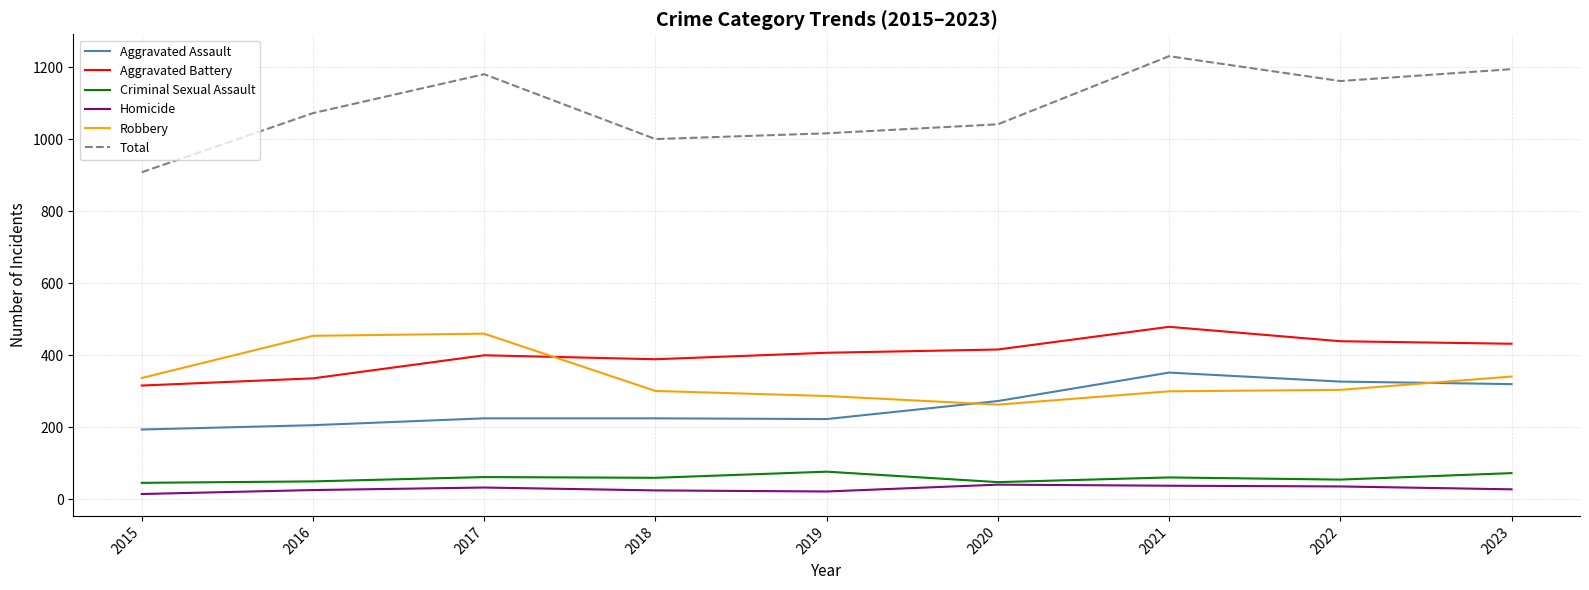

Which series has the widest spread of values?

Total